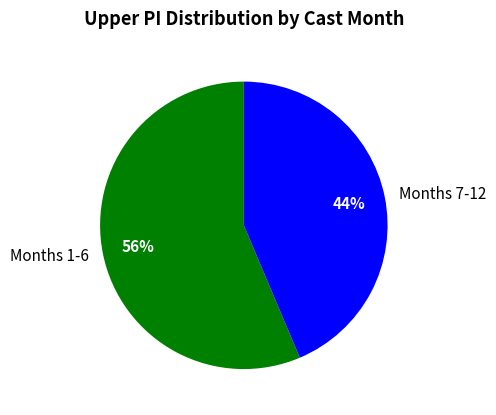

Approximately how many times larger is the value at Months 1-6 compared to Months 7-12?

1.3